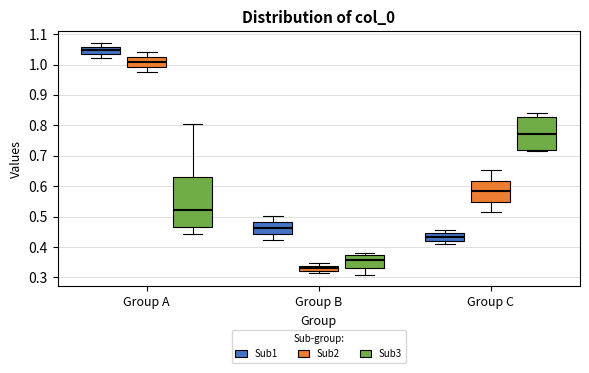

Where does the median line of the box for Group A (Sub3) sit on the y-axis? The values are not printed on the chart, so give them approximately, as read against the axis.

0.52